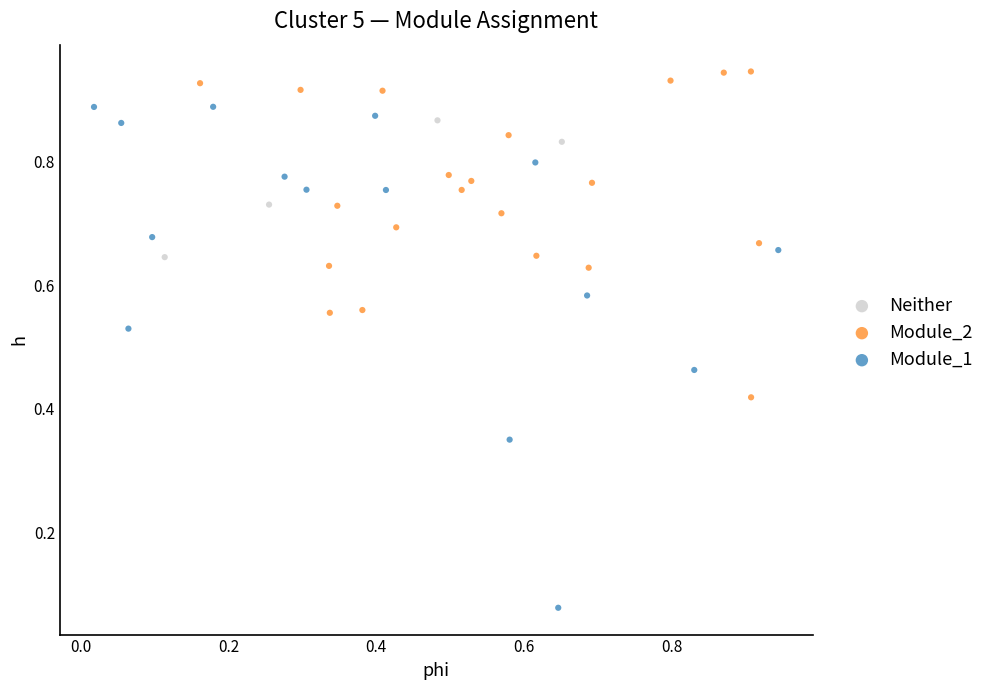

Which series reaches the minimum Y coordinate?

Module_1